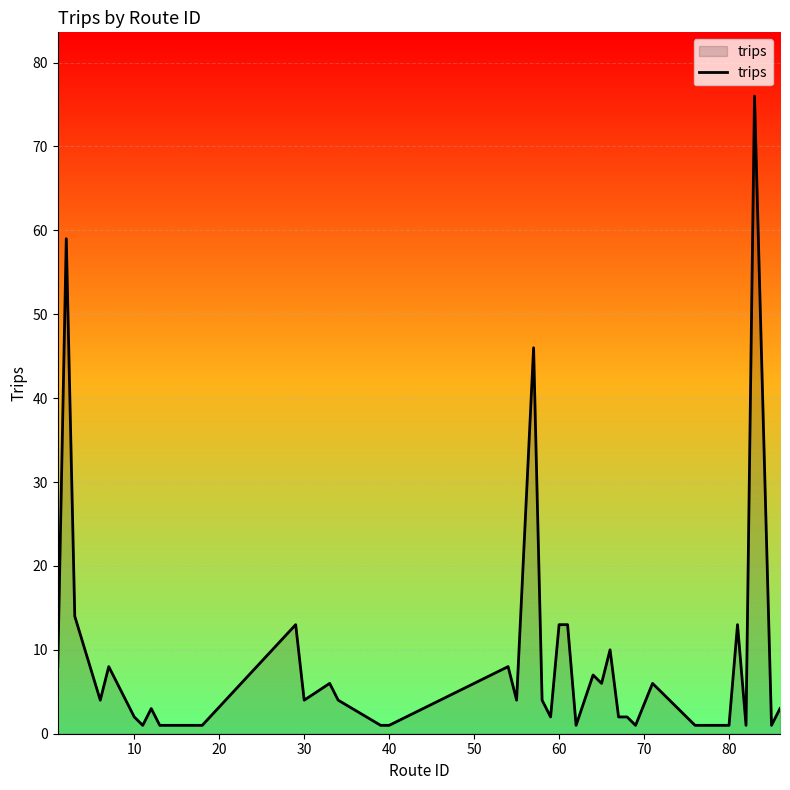

What is the difference between the maximum and minimum values?

75